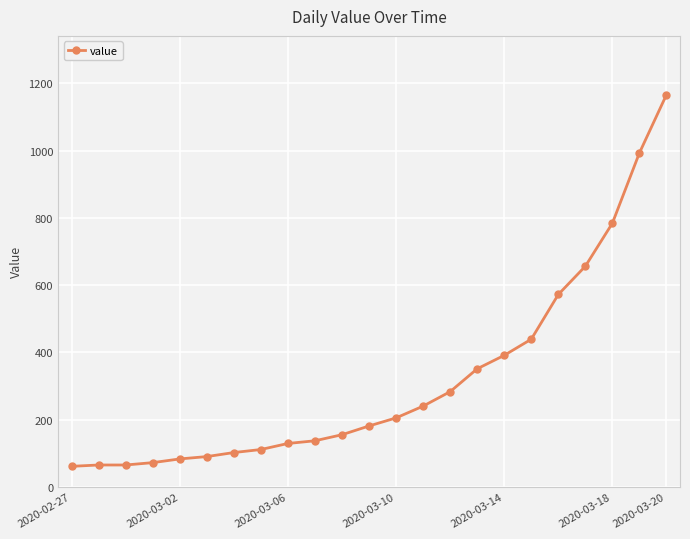

What is the difference between the maximum and second lowest values?

1101